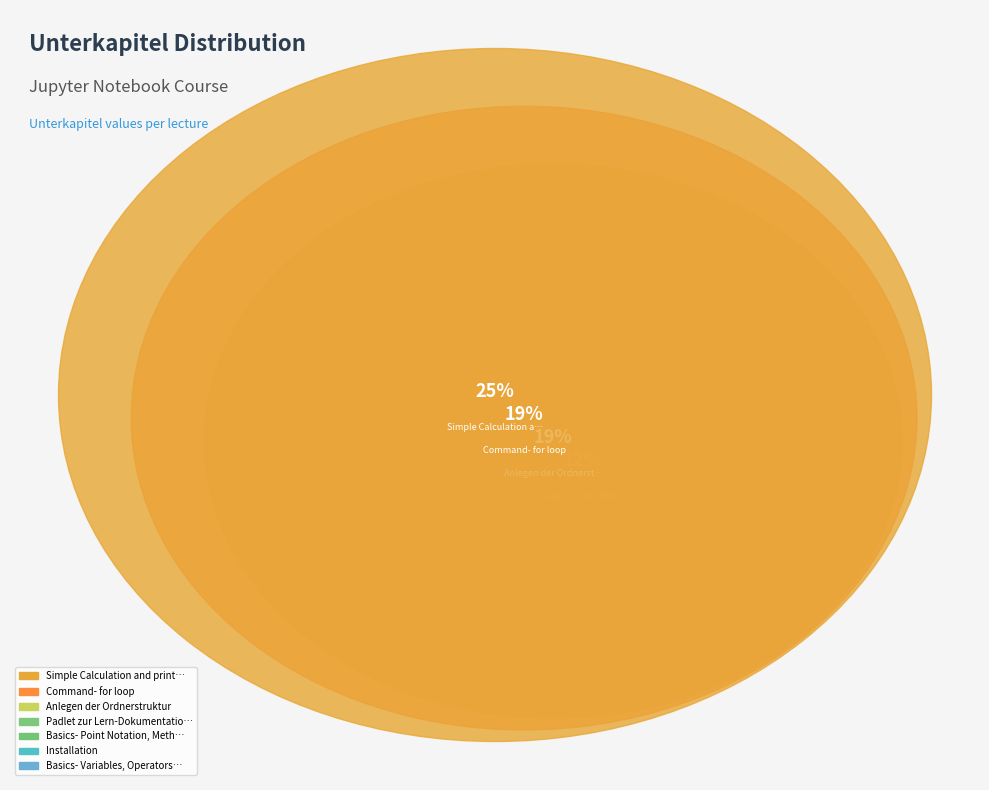

To the nearest percent, what is the difference between the Basics- Point Notation, Methods & Functions and Anlegen der Ordnerstruktur slice percentages?

6%